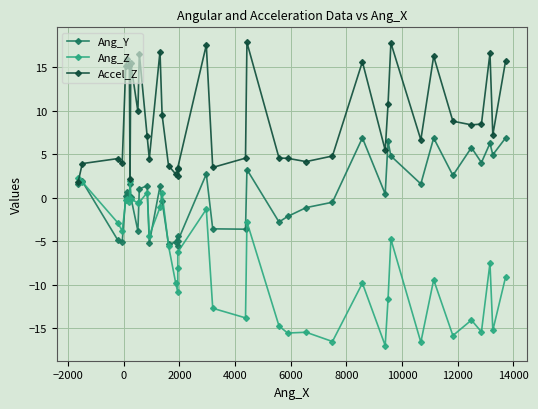

At which category does Accel_Z reach its first local valley?

2000